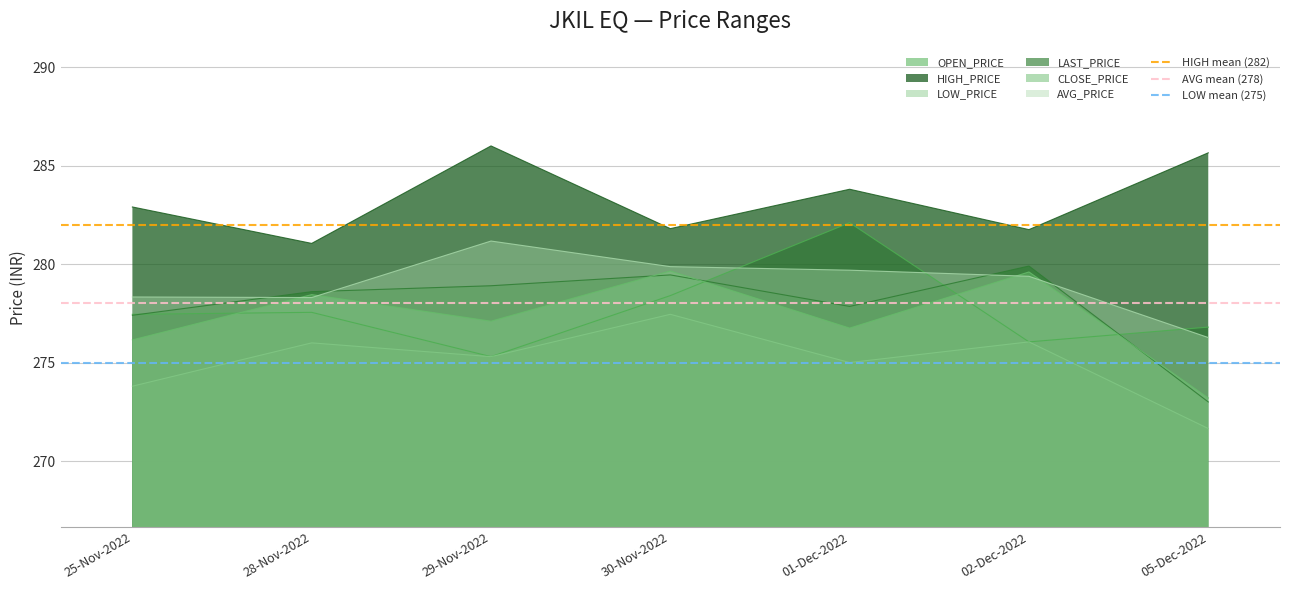

What position from the right is 28-Nov-2022?

1